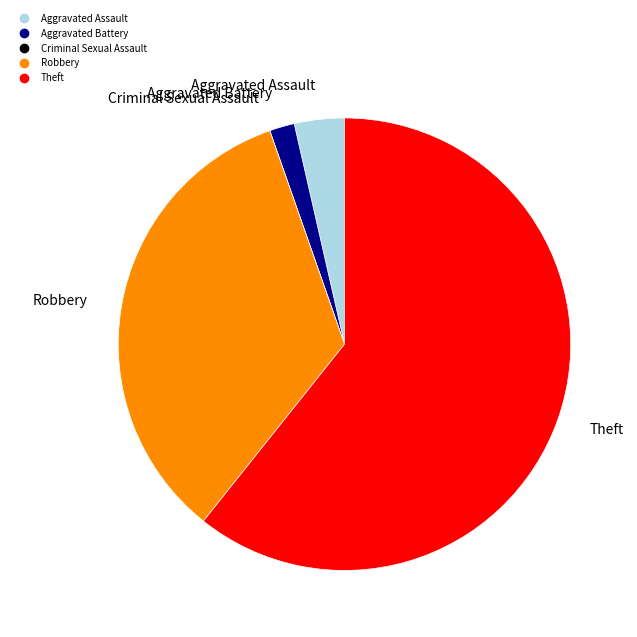

The Theft slice represents 71% of the pie. True or false?

False